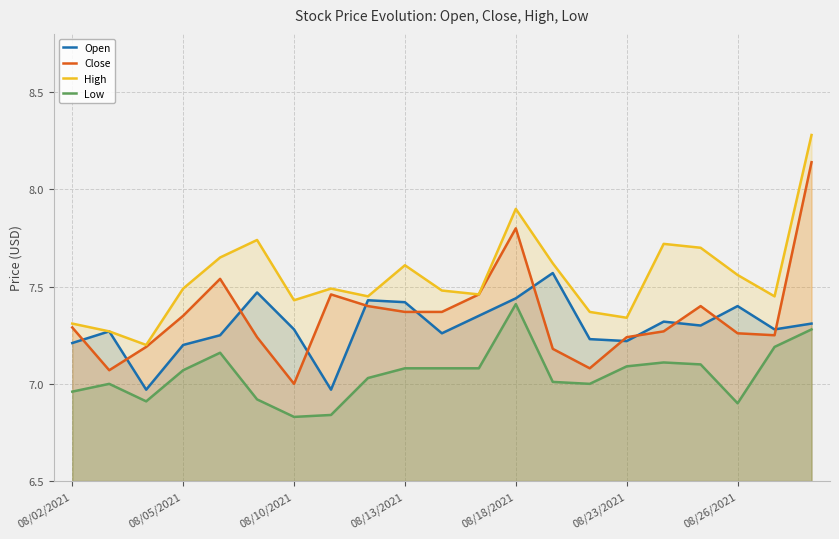

True or false: Close and Low intersect in this chart.

False